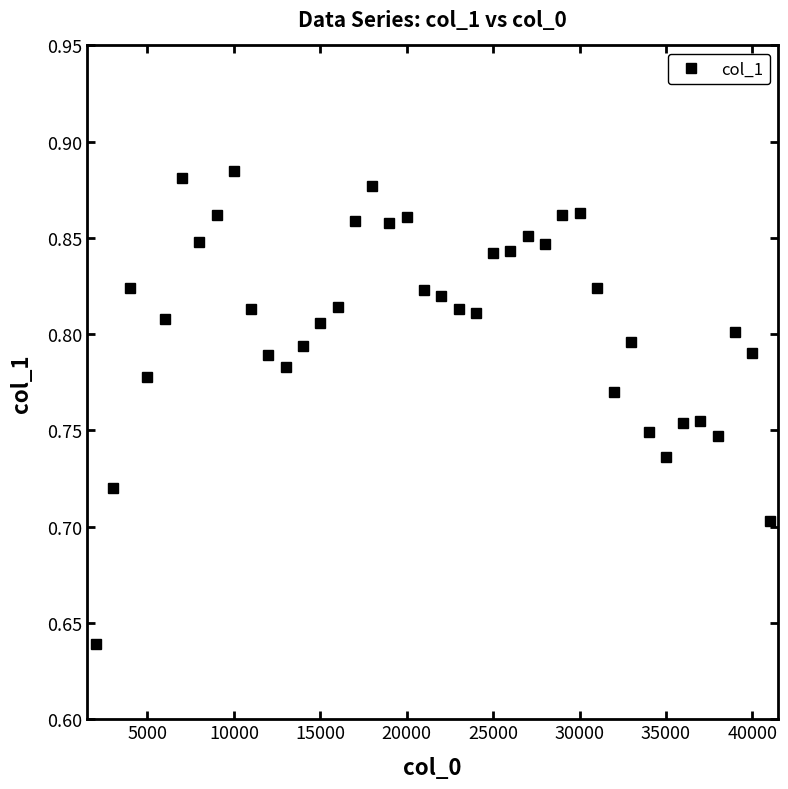

What is the sum of all values?

32.3